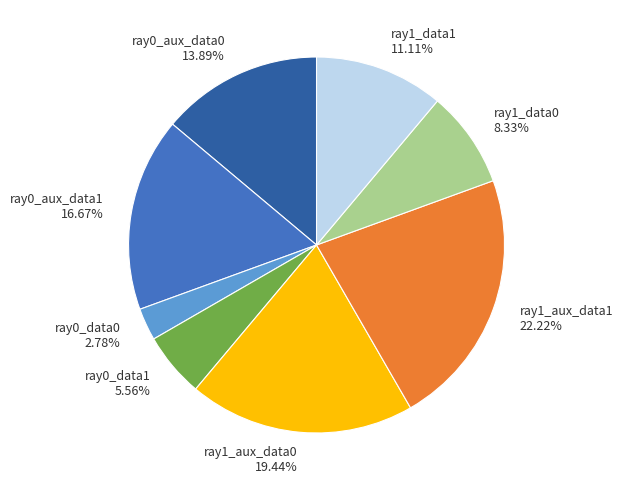

What percentage do ray0_data1 and ray0_aux_data1 together represent?

22.2%